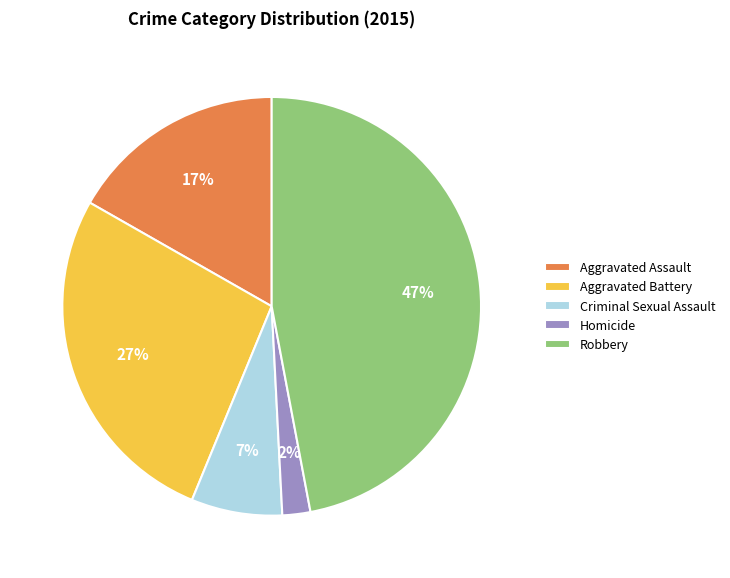

Which slice is the largest?

Robbery